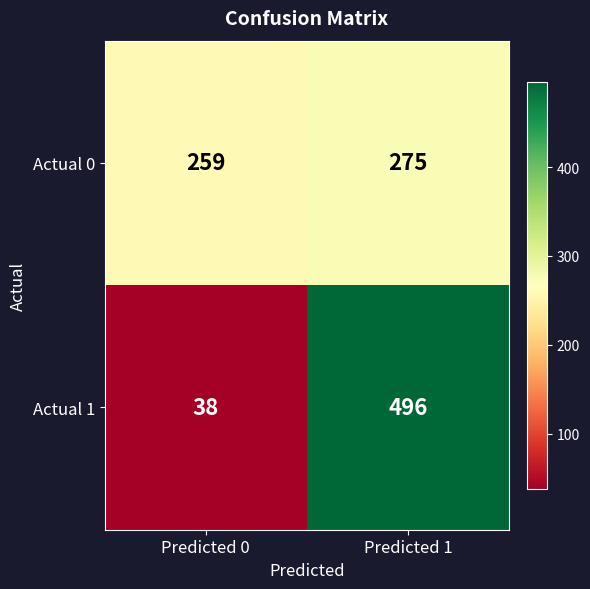

Reading left to right, list all the values displayed in this chart.

Actual 0: Predicted 0=259	Predicted 1=275
Actual 1: Predicted 0=38	Predicted 1=496